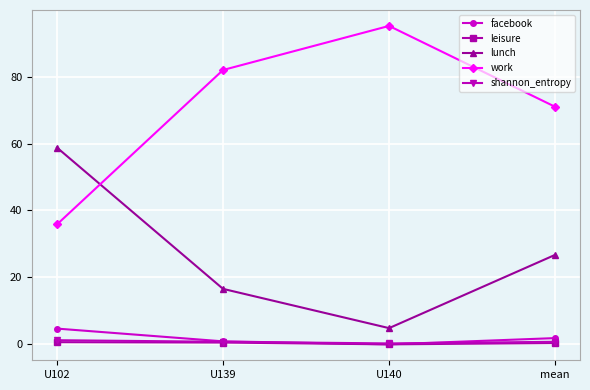

How many series are shown in this chart?

5